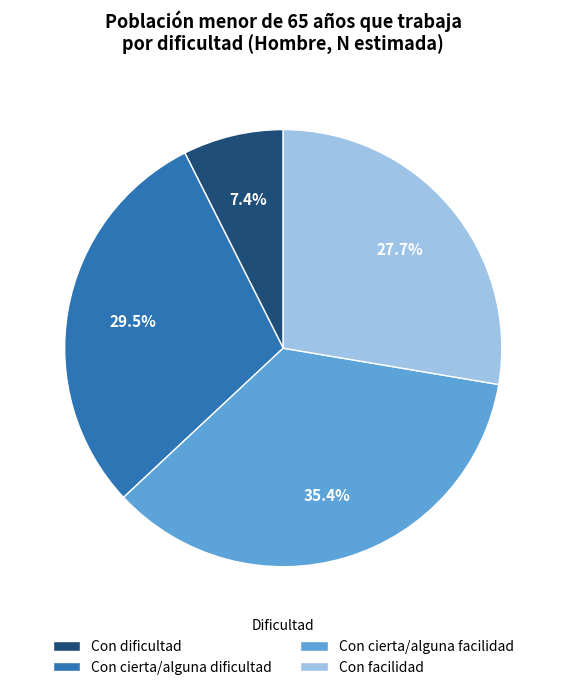

Does any single category account for the majority?

No